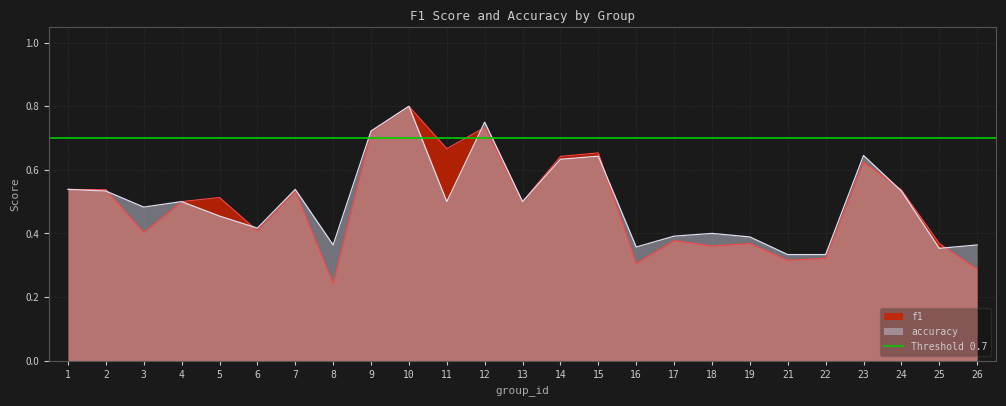

Which series ends up on top after the final intersection of accuracy and f1?

accuracy